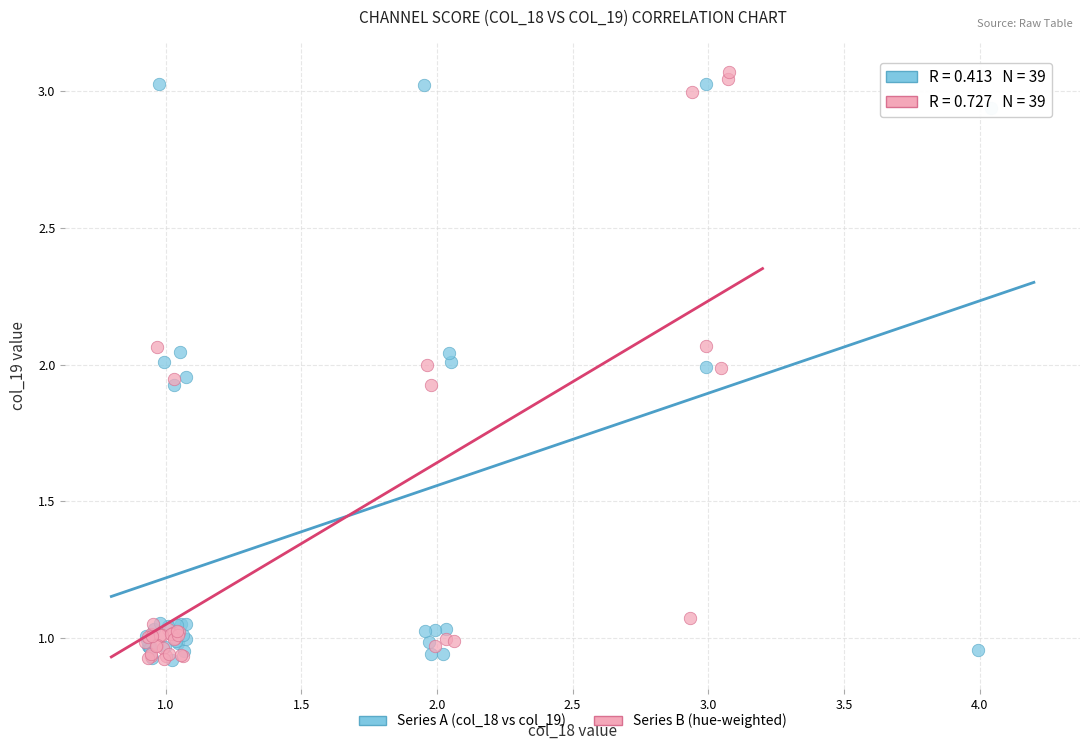

What are all the series names shown in the legend?

Series A (col_18 vs col_19), Series B (hue-weighted)